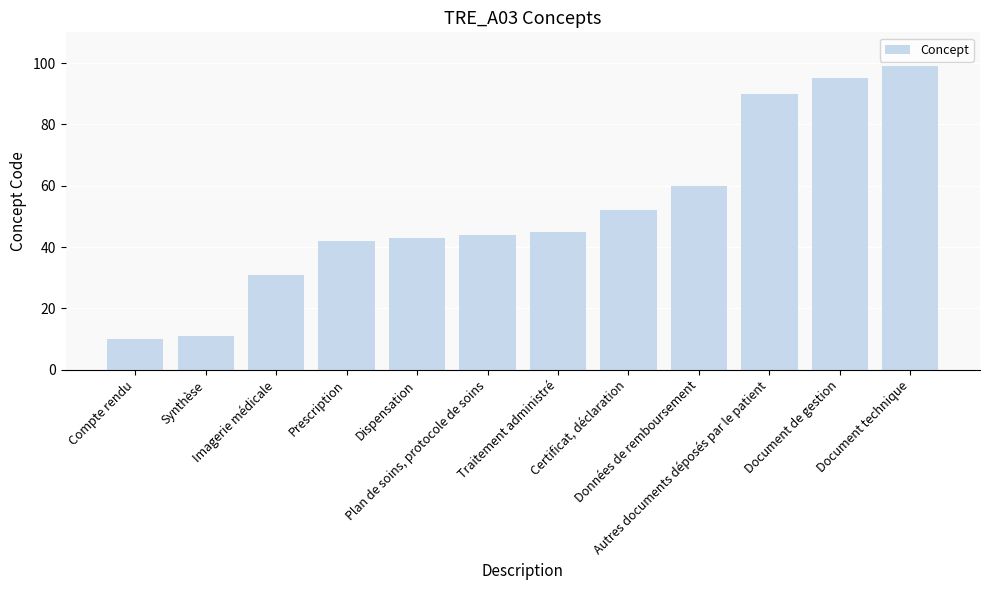

What is the difference between the maximum and second lowest values?

88